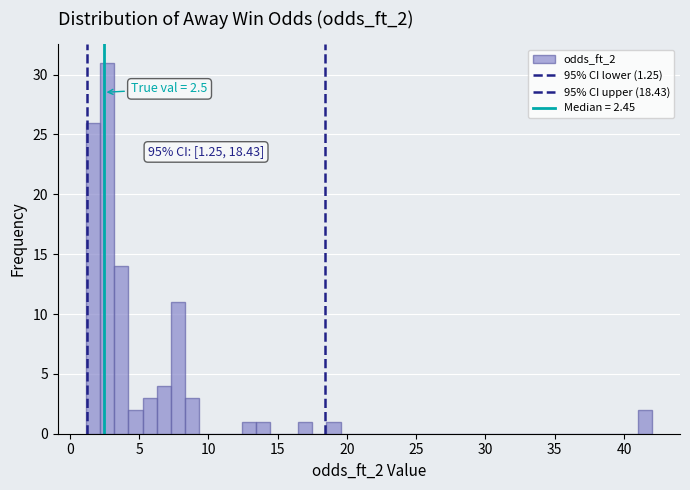

Read against the x-axis, roughly where is the centre of the tallest bar?

2.5